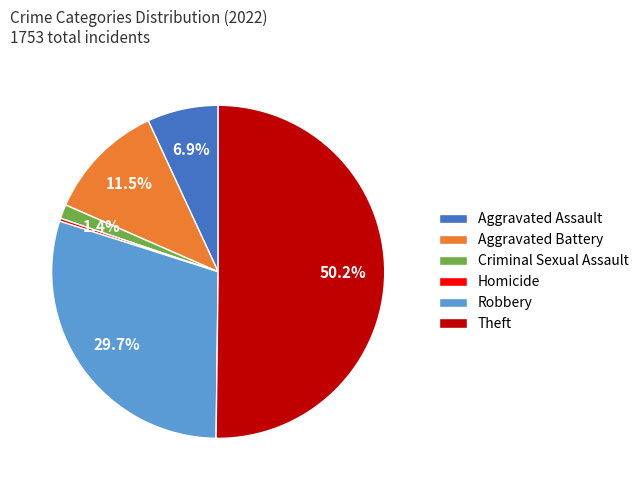

Which has a higher value, Criminal Sexual Assault or Homicide?

Criminal Sexual Assault